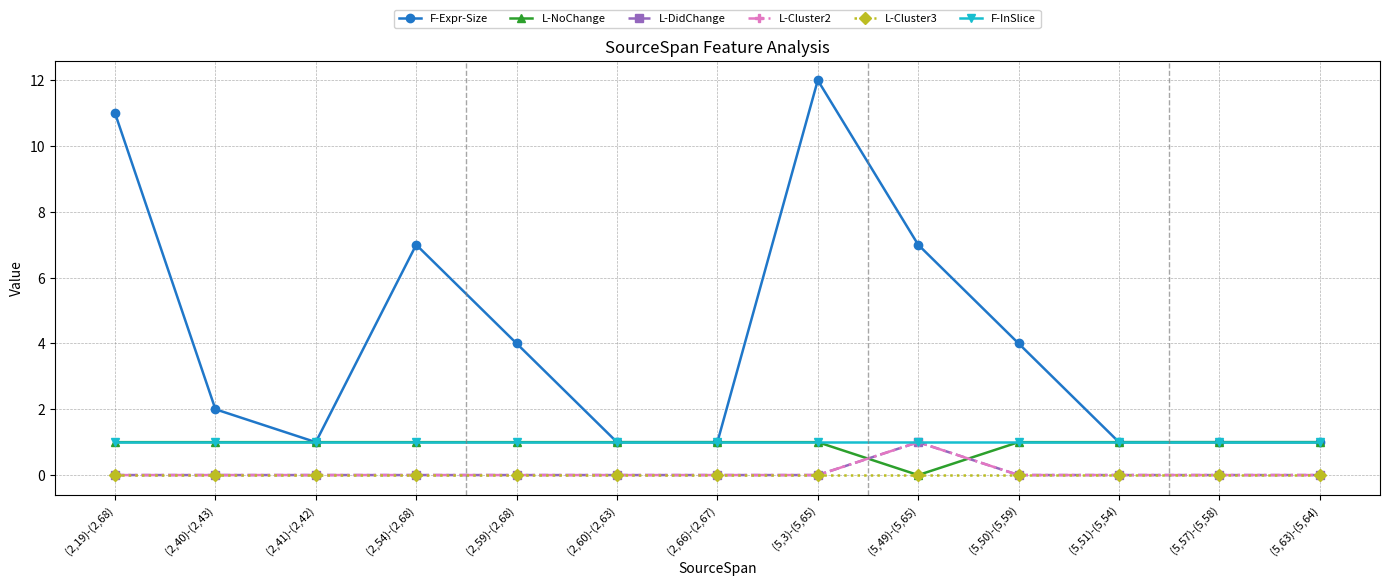

True or false: F-Expr-Size and L-Cluster3 intersect in this chart.

False